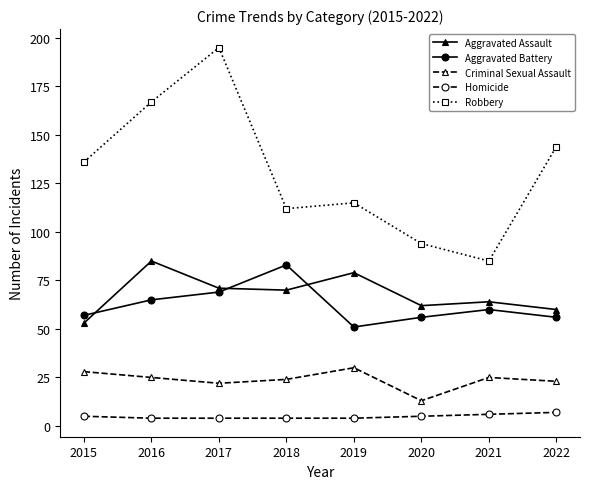

At which label does Robbery reach its peak?

2017